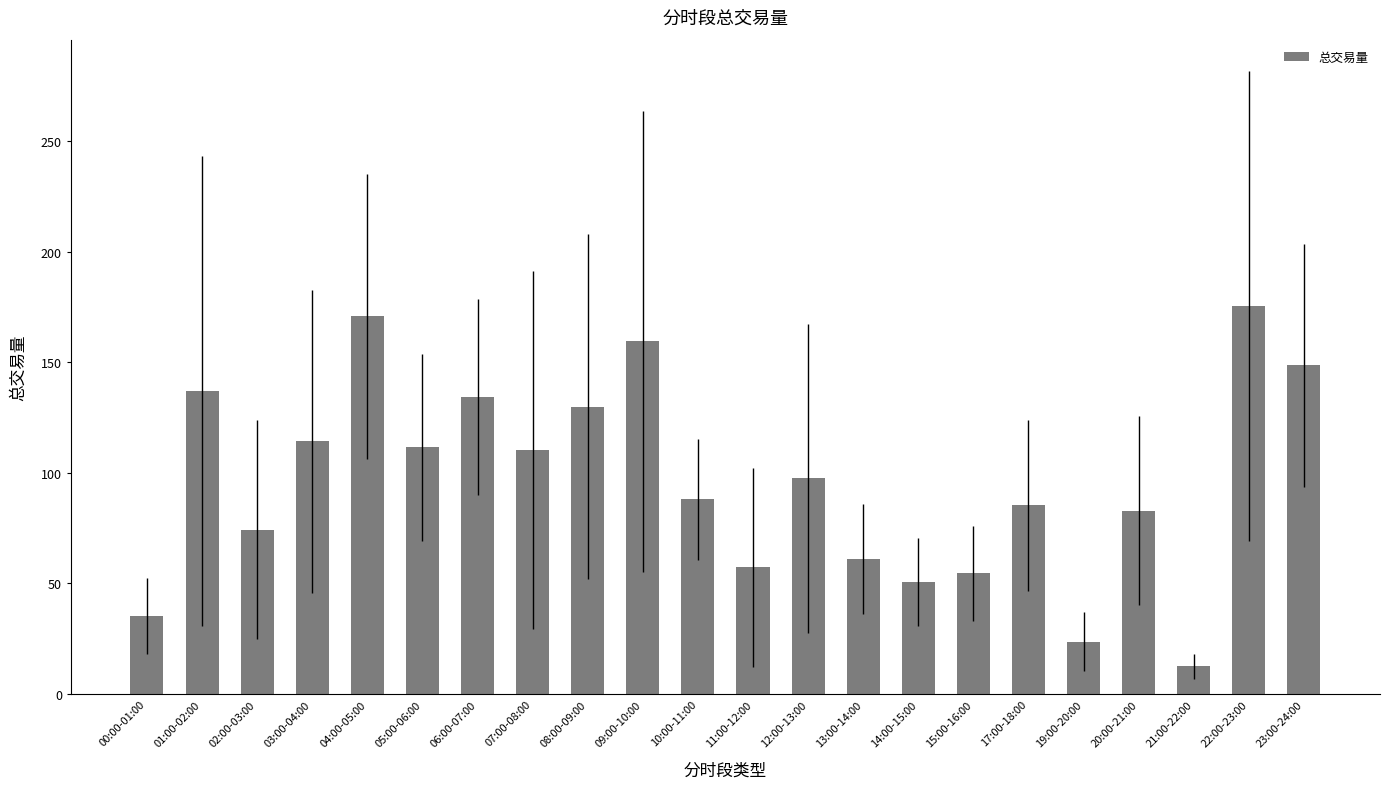

At which category does the chart reach its minimum across all series?

21:00-22:00